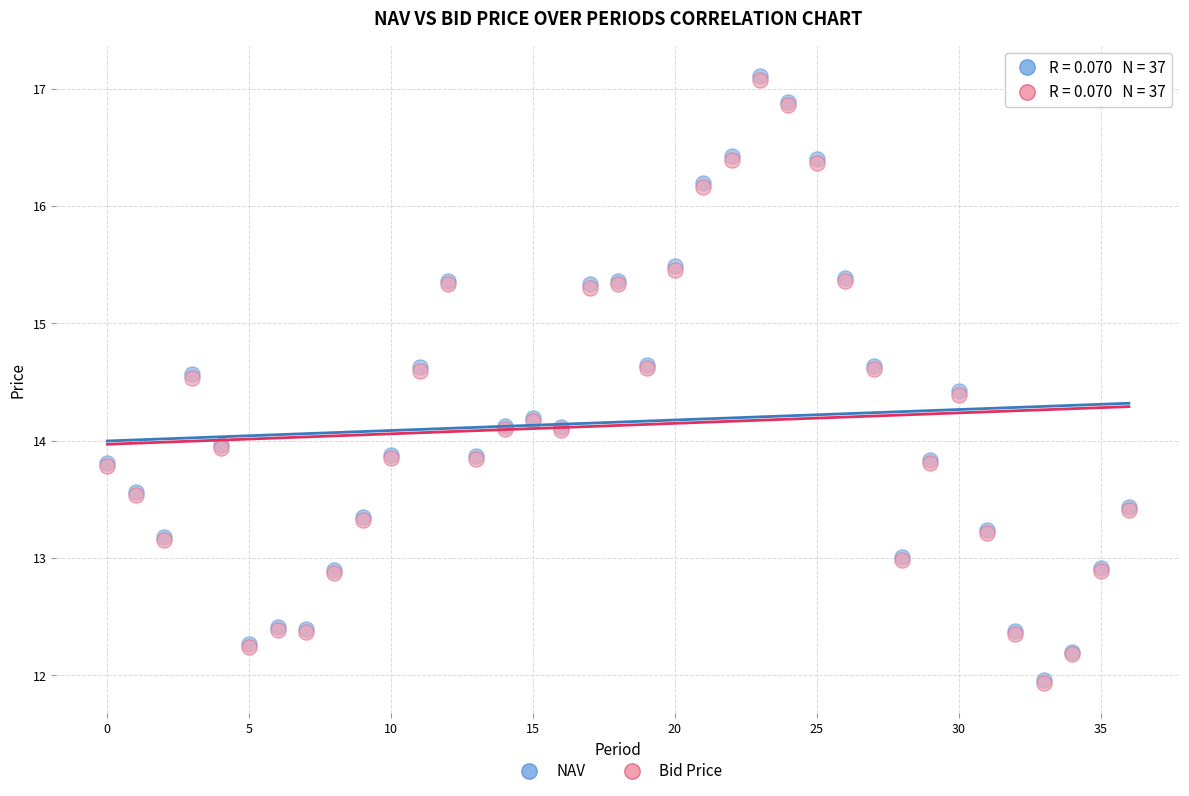

What are all the series names shown in the legend?

NAV, Bid Price